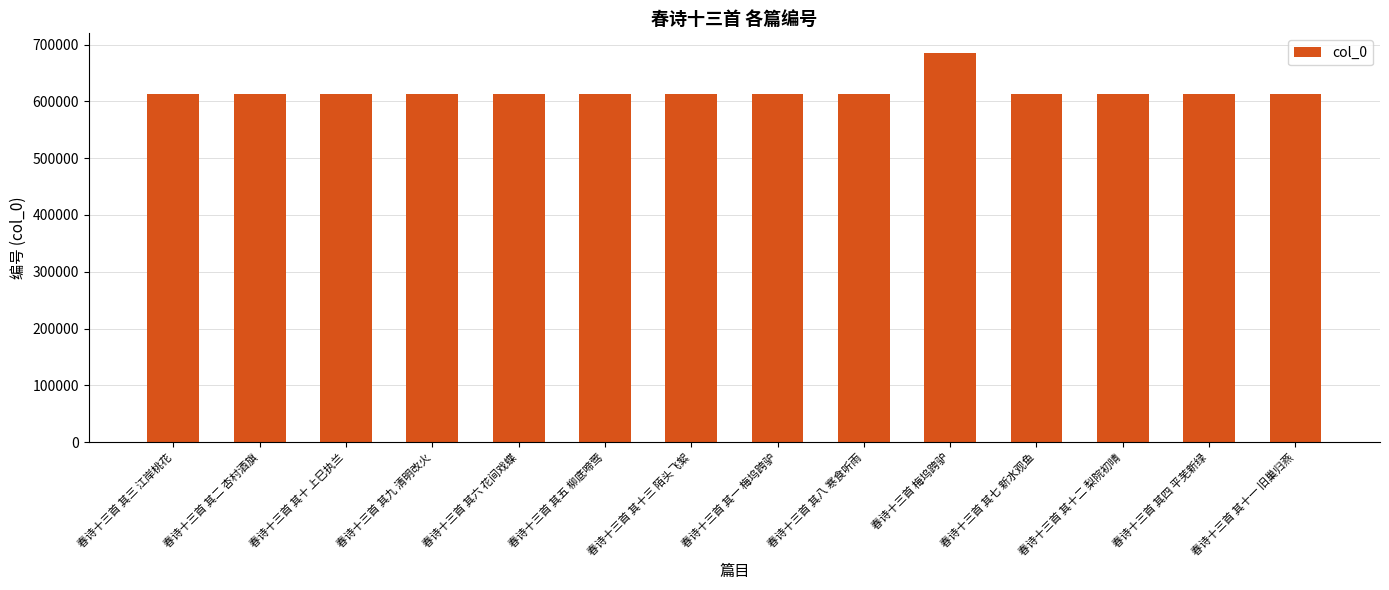

Is it true that the value at 春诗十三首 其一 梅坞跨驴 is 612583?

True